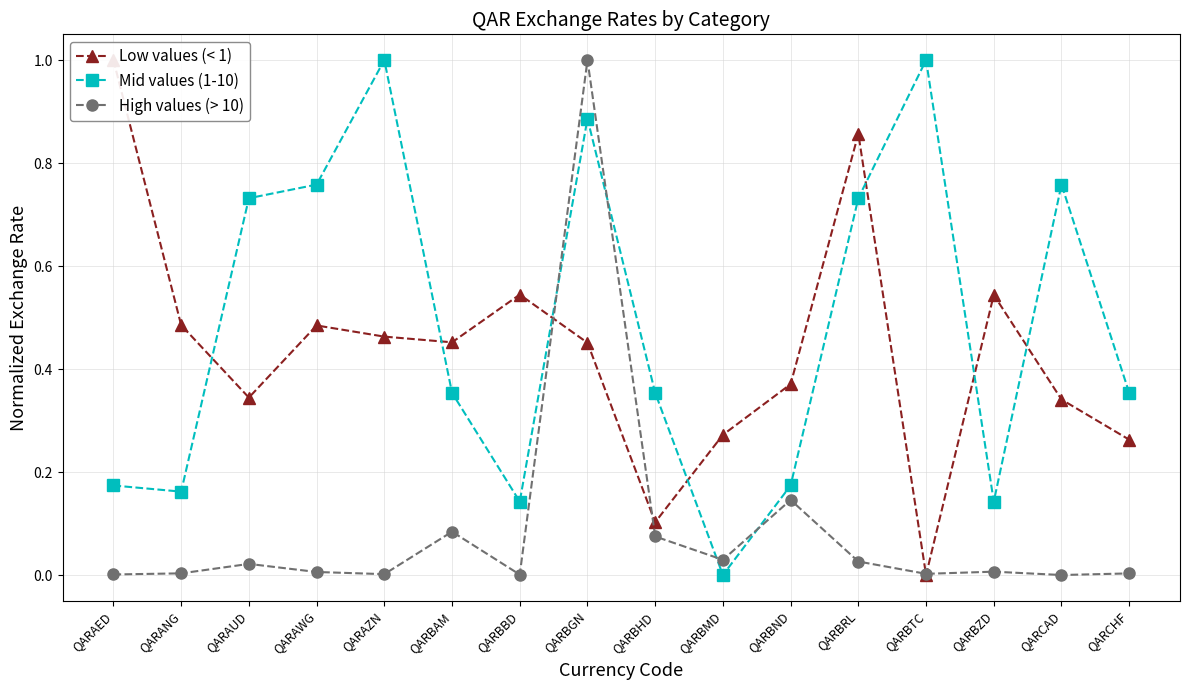

The High values (> 10) series shows 0.0 at QARAZN. True or false?

True